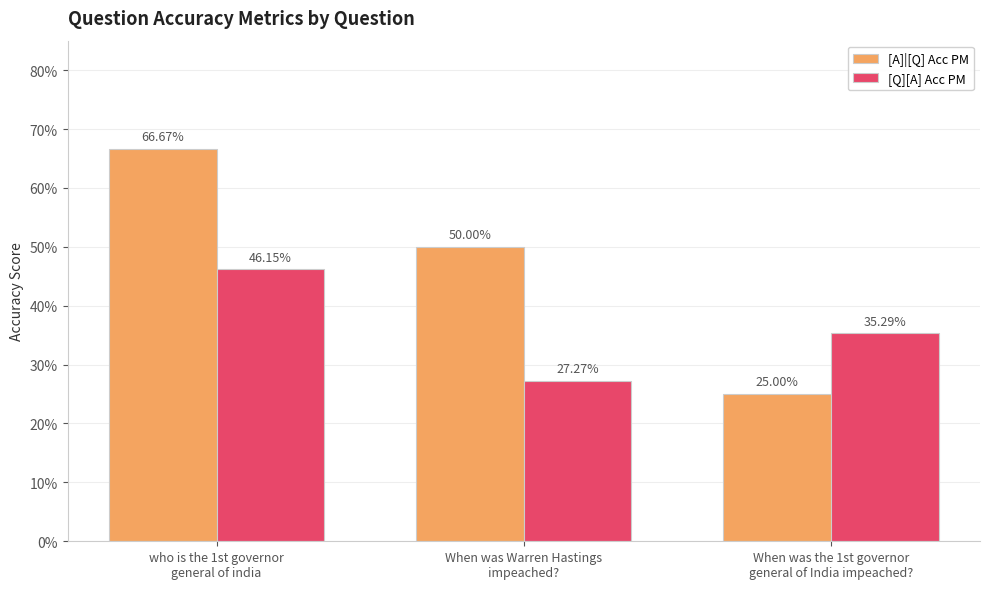

Are the bars grouped side by side (vs. stacked)?

Yes